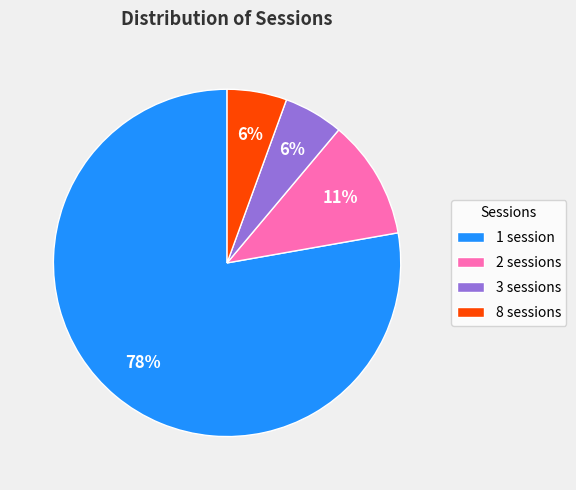

Which slice is the largest?

1 session